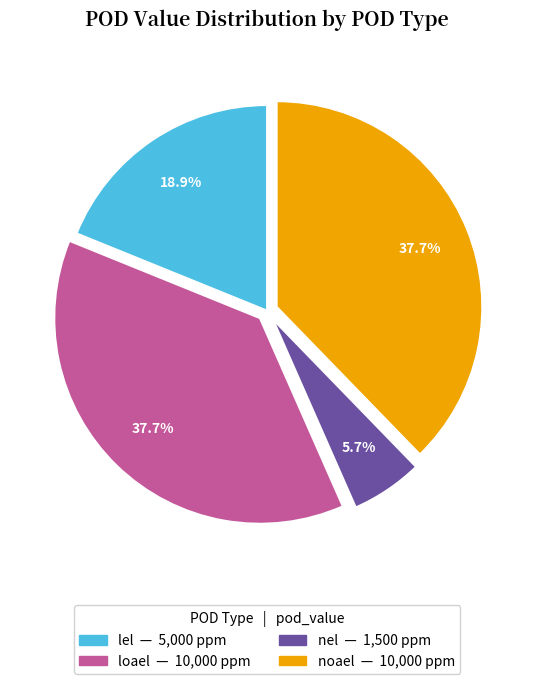

To the nearest percent, what percentage of the pie is nel?

6%